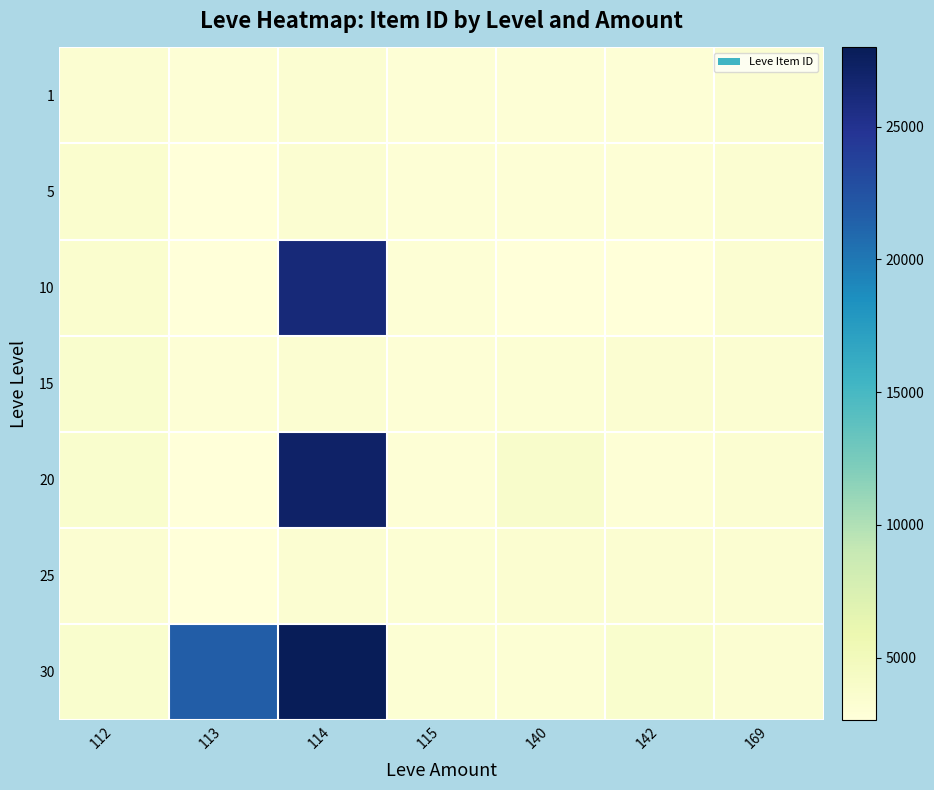

Reading right to left, extract all data points from this chart.

1: 169=3313	142=3001	140=2999	115=3000	114=3309	113=2996	112=3307
5: 169=3313	142=3001	140=3015	115=3000	114=3309	113=2661	112=3515
10: 169=3313	142=2666	140=2658	115=3000	114=26304	113=2670	112=3539
15: 169=3313	142=3325	140=3064	115=3041	114=3341	113=3023	112=3561
20: 169=3313	142=3052	140=3800	115=3053	114=27174	113=2700	112=3568
25: 169=3313	142=3349	140=3351	115=3066	114=3341	113=2734	112=3349
30: 169=3313	142=3601	140=3106	115=3106	114=27990	113=21725	112=3601